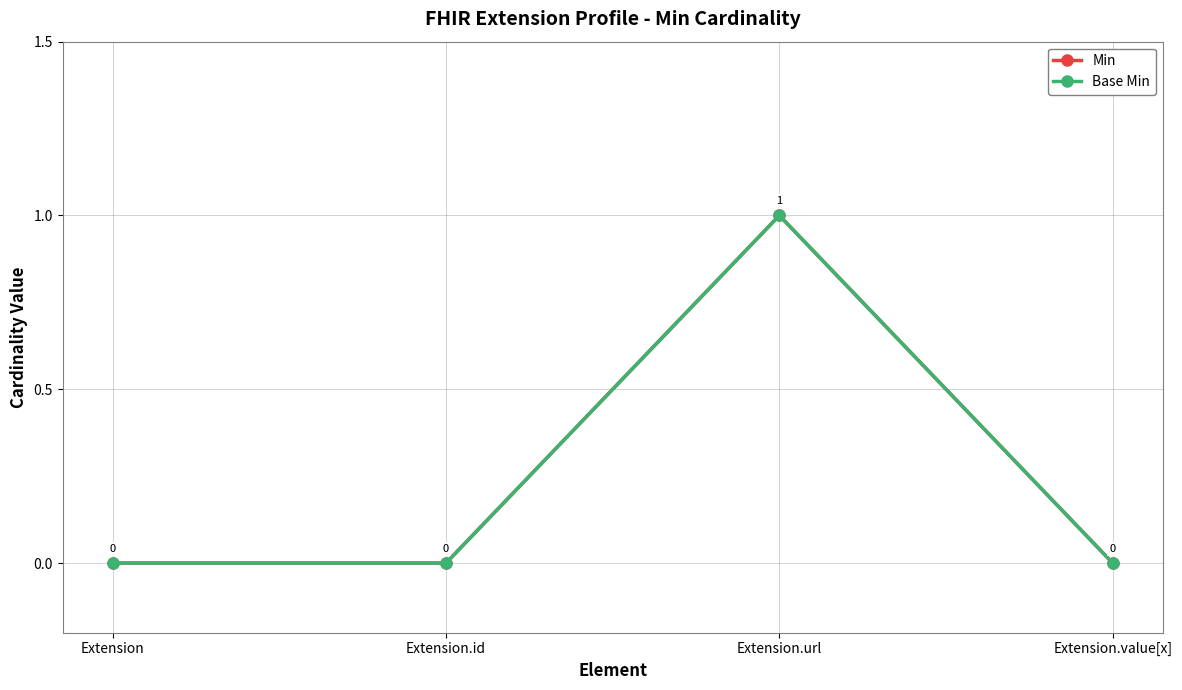

At how many categories does at least one series exceed 0?

1